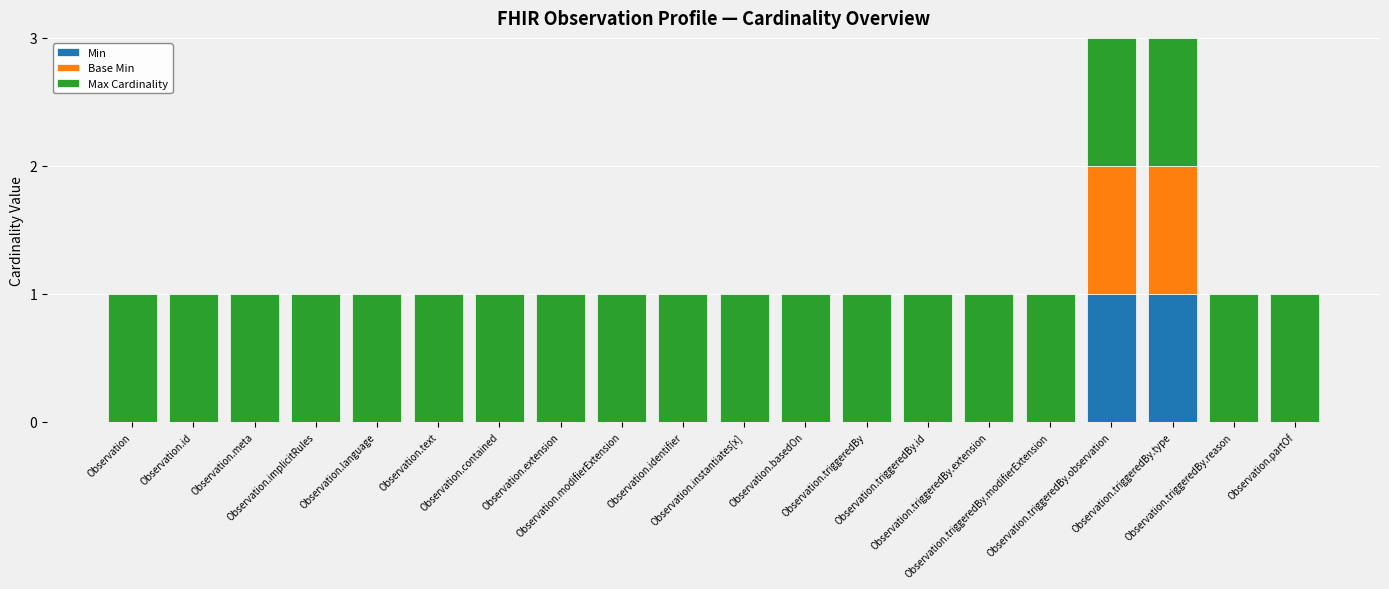

Between Observation.id and Observation.triggeredBy.observation, which series saw the biggest shift?

Min